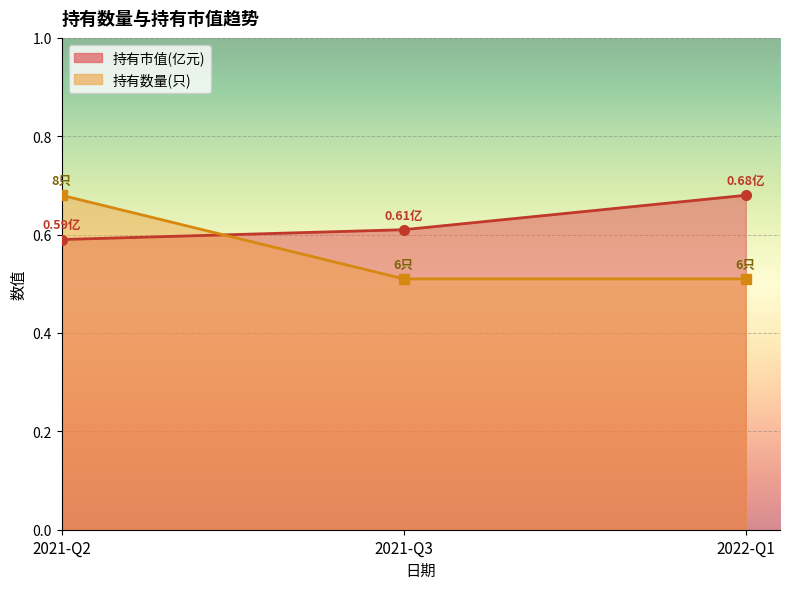

What is the label of the 3rd point from the right?

2021-Q2